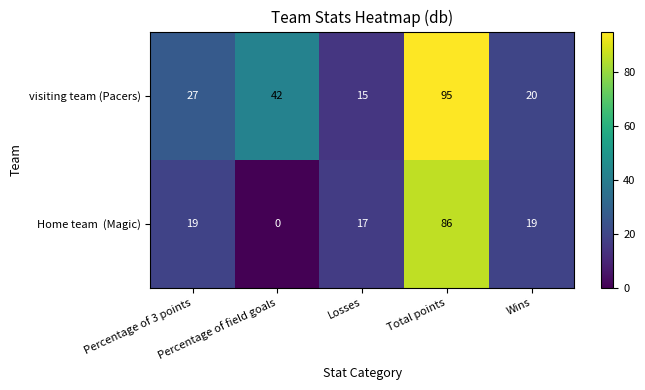

Which series has the largest total across all categories?

visiting team (Pacers)